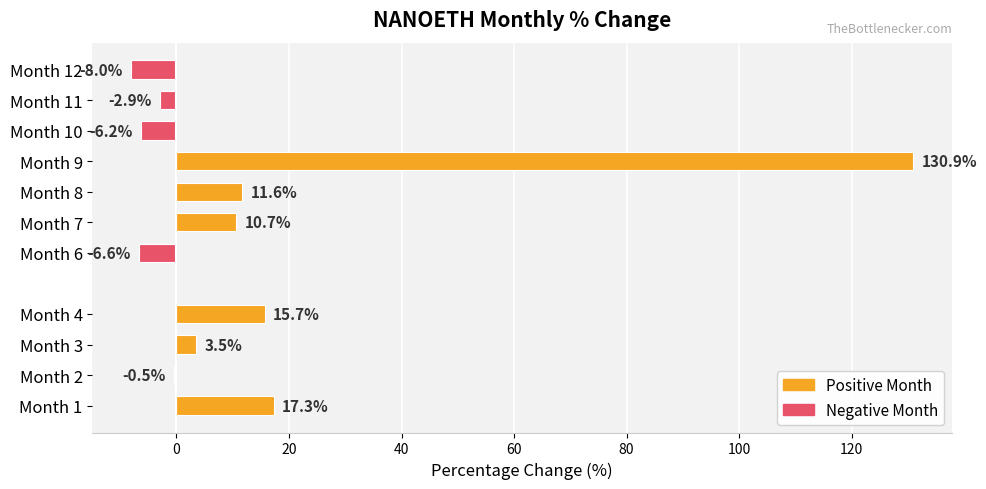

Is it true that the value at Month 7 is 17.9?

False